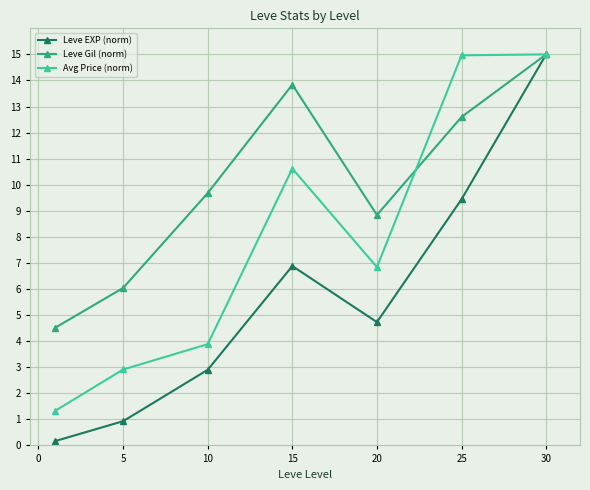

What is the maximum value shown in the chart?

15.0